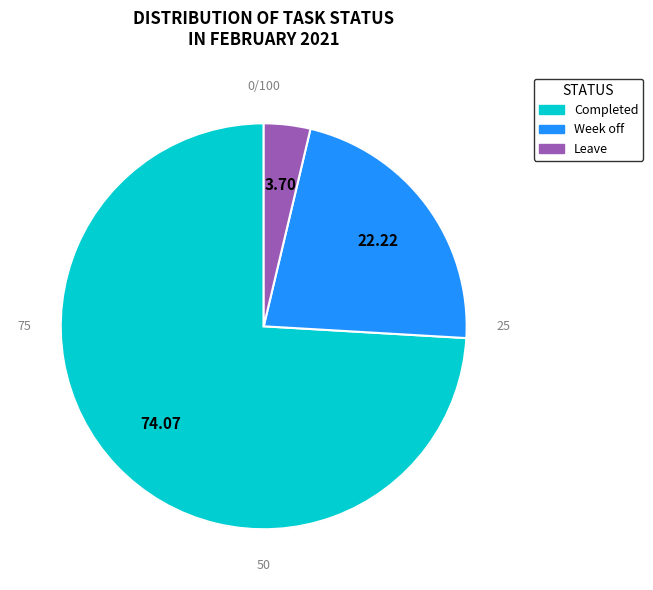

Which has a higher value, Completed or Week off?

Completed